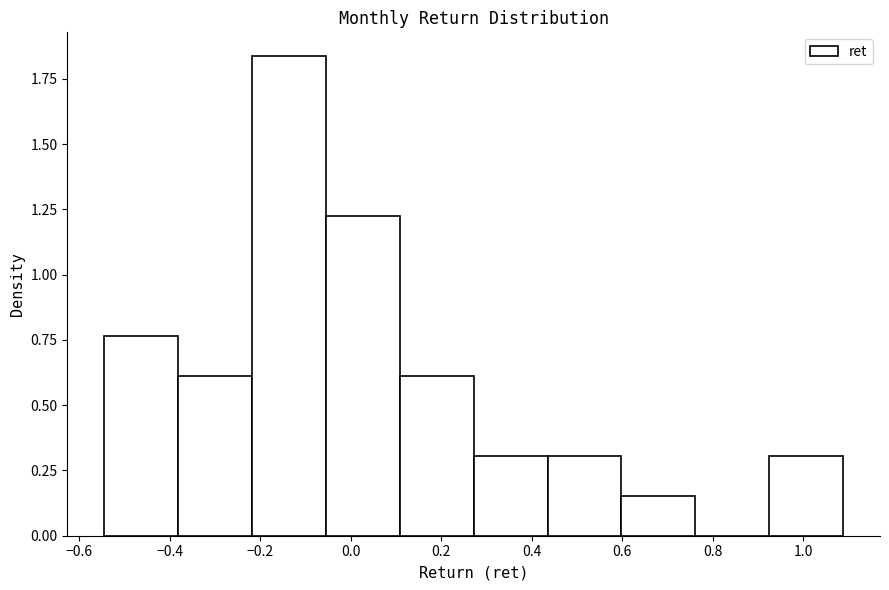

What is the height of the bar covering 0.60 to 0.76 on the x-axis? Neither the bar edges nor the heights are printed on the chart, so give them approximately, as read against the axes.

0.15